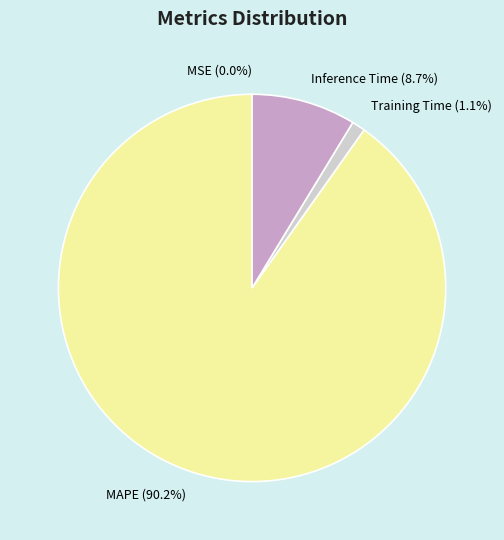

Which slice is the largest?

MAPE